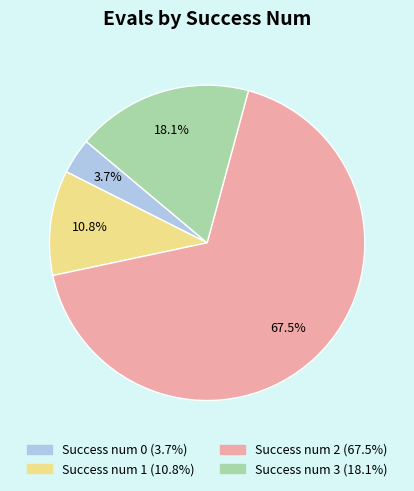

Is there any slice that represents more than half of the pie?

Yes